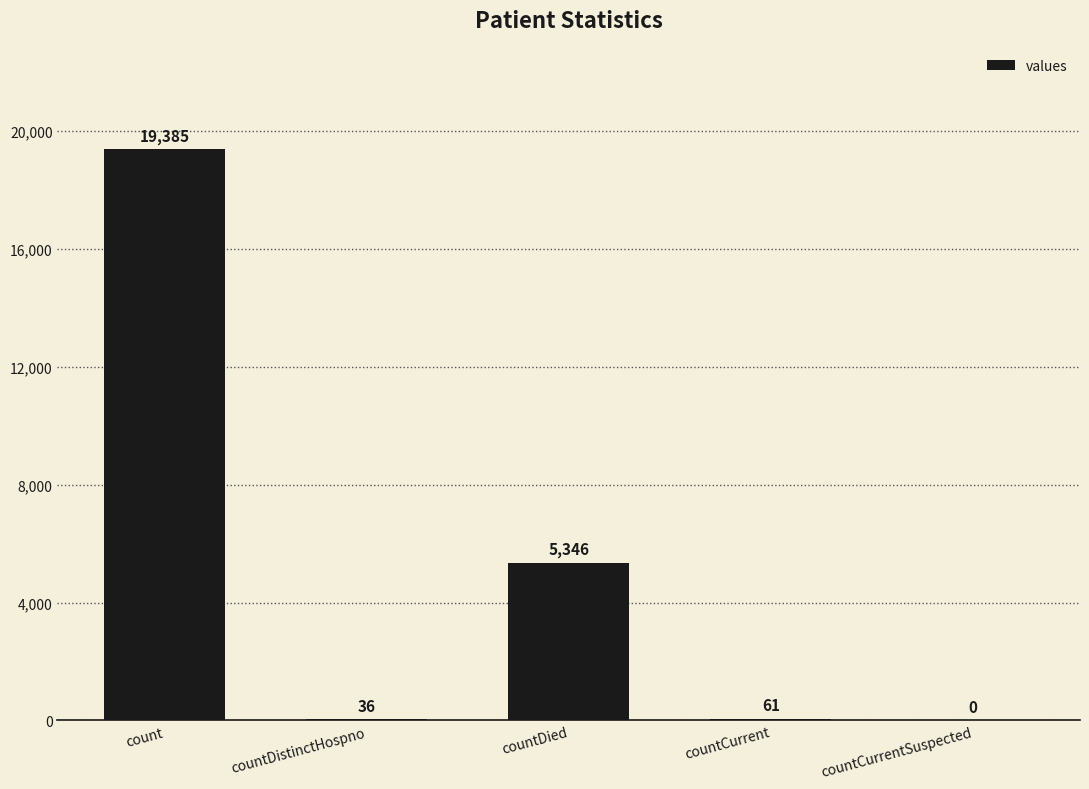

Where does the data first go above 61?

count